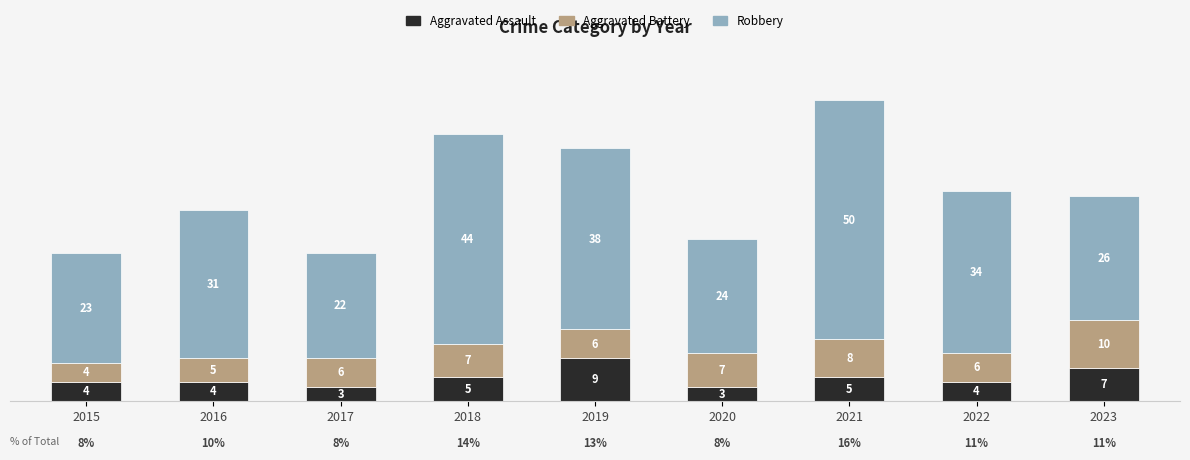

What is the lowest value of the Aggravated Assault series?

3